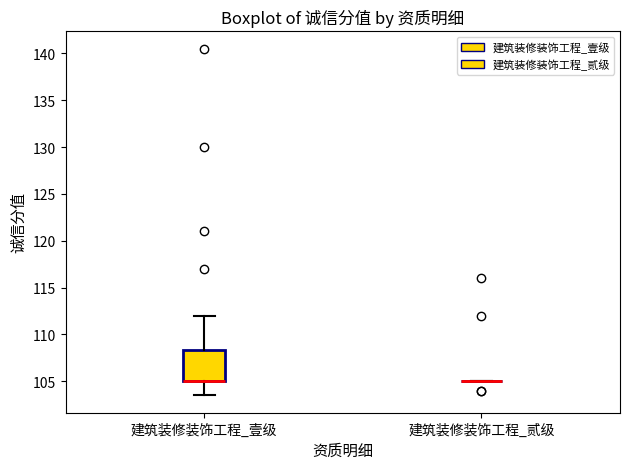

Reading left to right, read every box against the y-axis: the position of its median line, the range the box covers, and the ends of its whiskers. The values are not printed on the chart, so give them approximately, as read against the axis.

建筑装修装饰工程_壹级: median 105.0 (drawn on the box's lower edge), box 105.0 to 108.5, whiskers 103.5 to 112.0
建筑装修装饰工程_贰级: box collapsed to a line at 105.0, whiskers 105.0 to 105.0